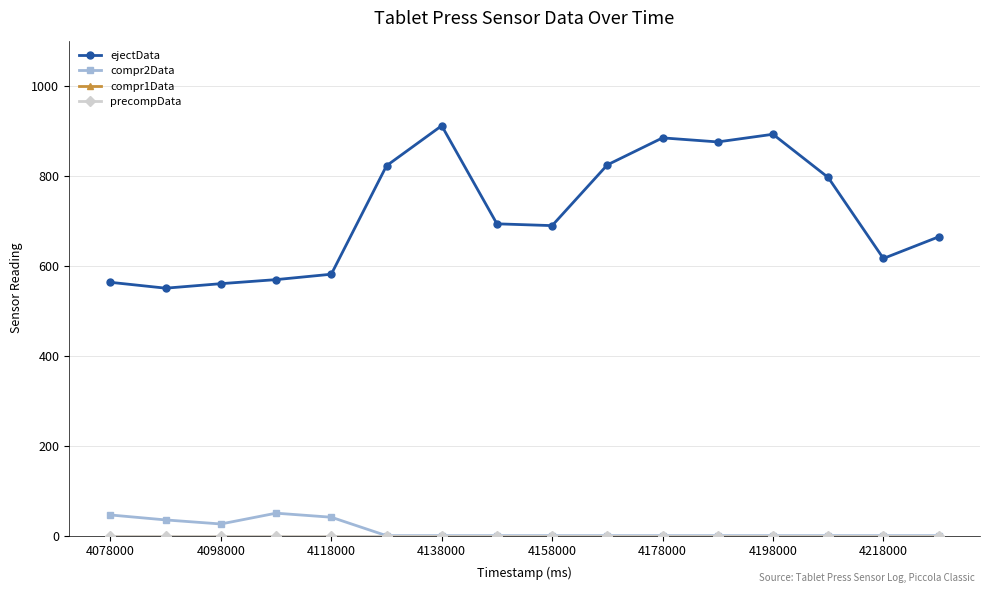

Is this an area chart (filled region under the line)?

No